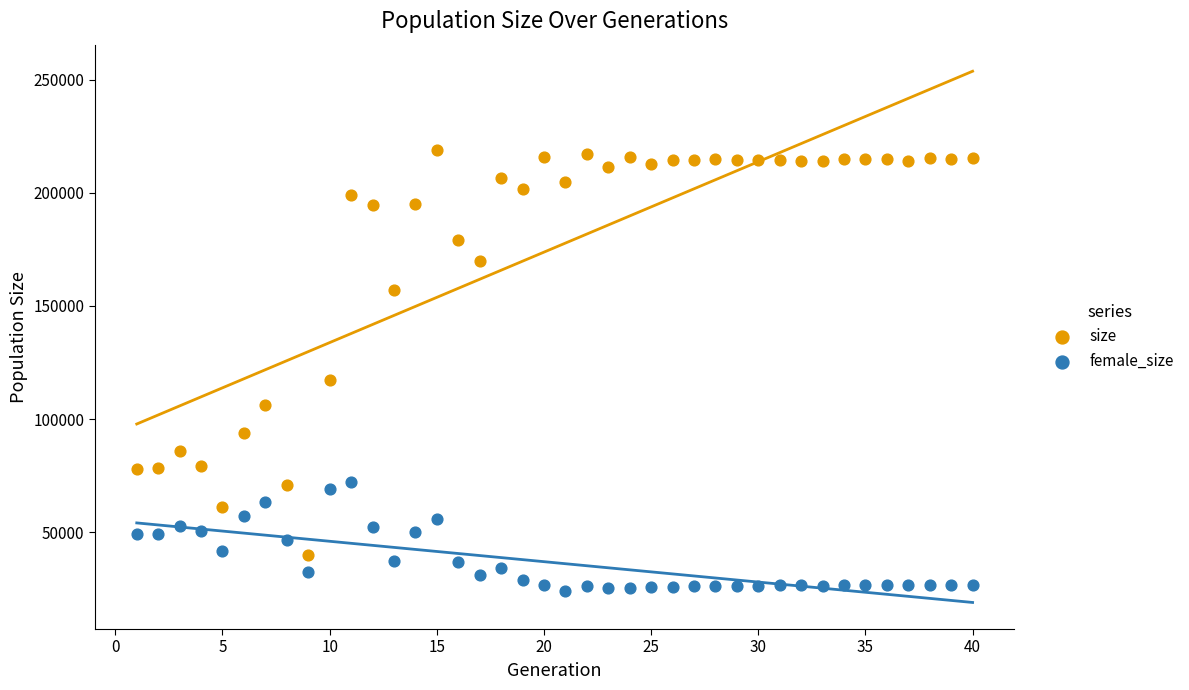

Which series has the largest Y range (max minus min)?

size